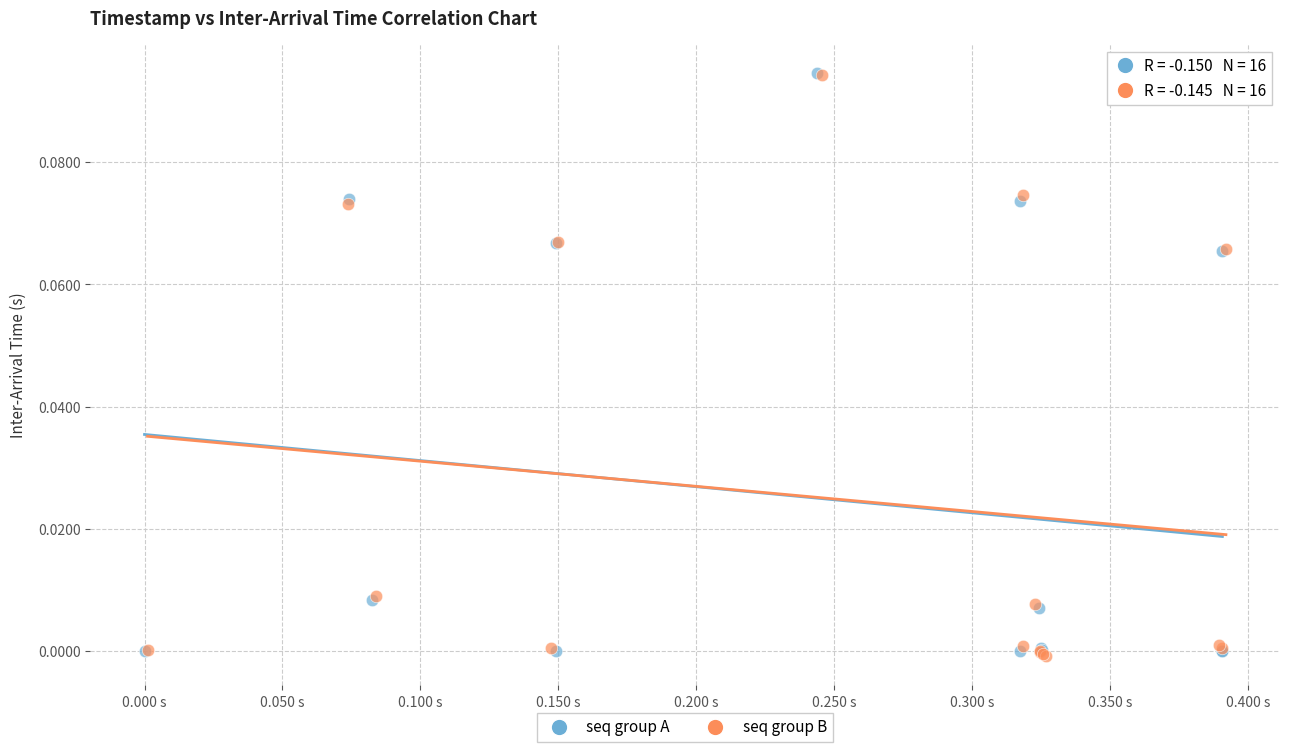

What are all the series names shown in the legend?

seq group A, seq group B